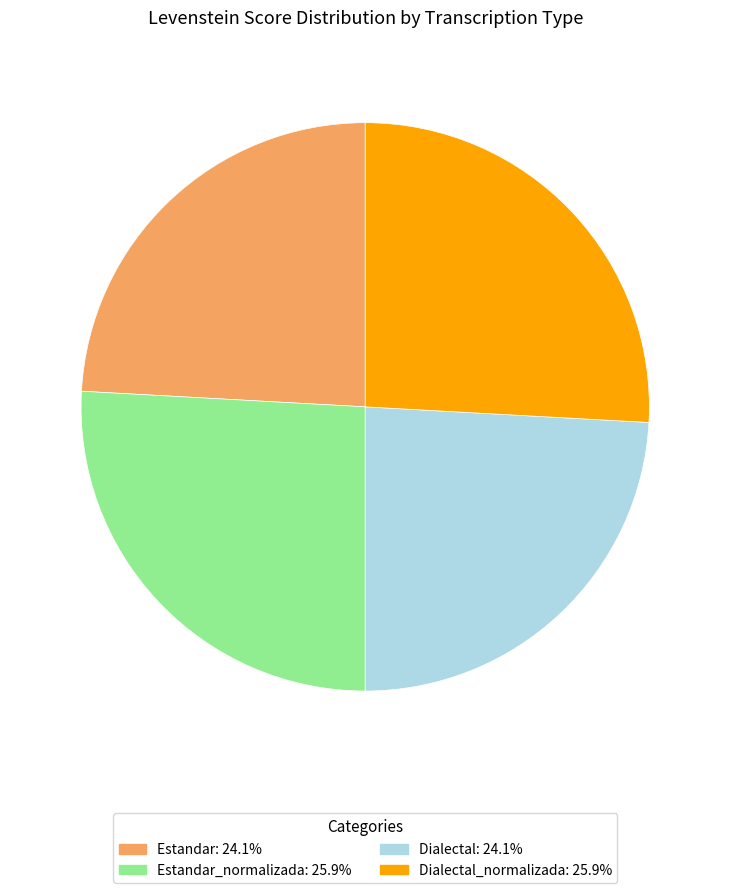

Is there any slice that represents more than half of the pie?

No